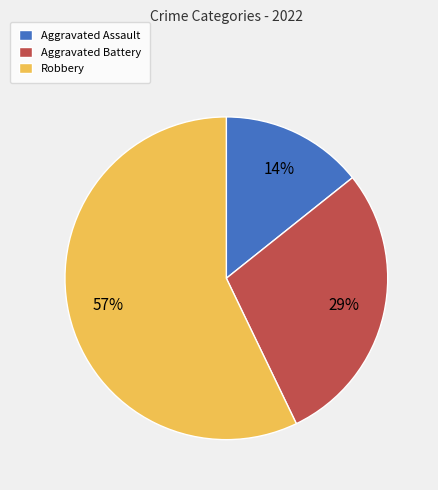

To the nearest percent, what portion does Robbery represent?

57%